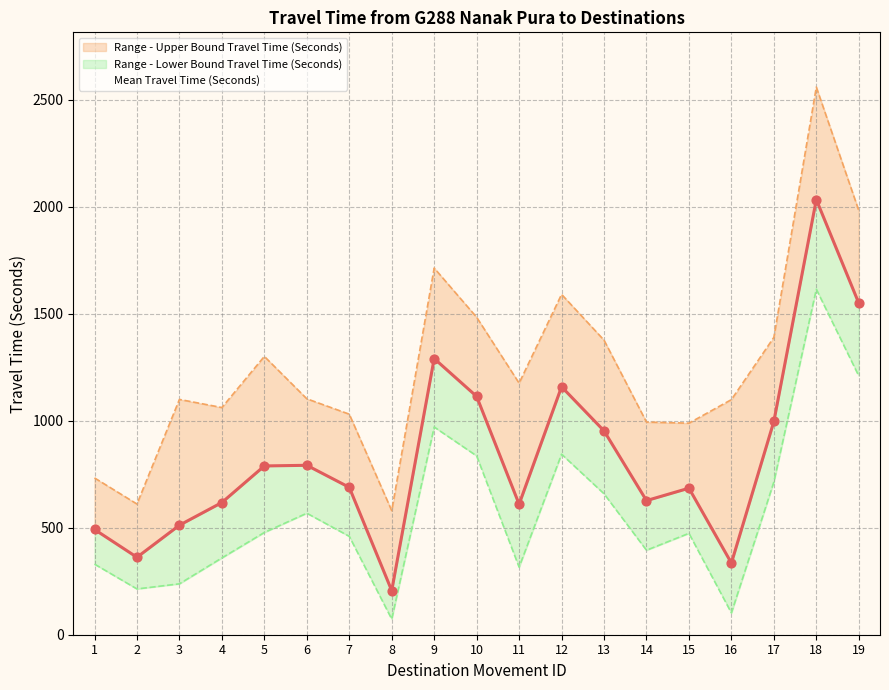

What is the change in value from 4 to 9?

+673